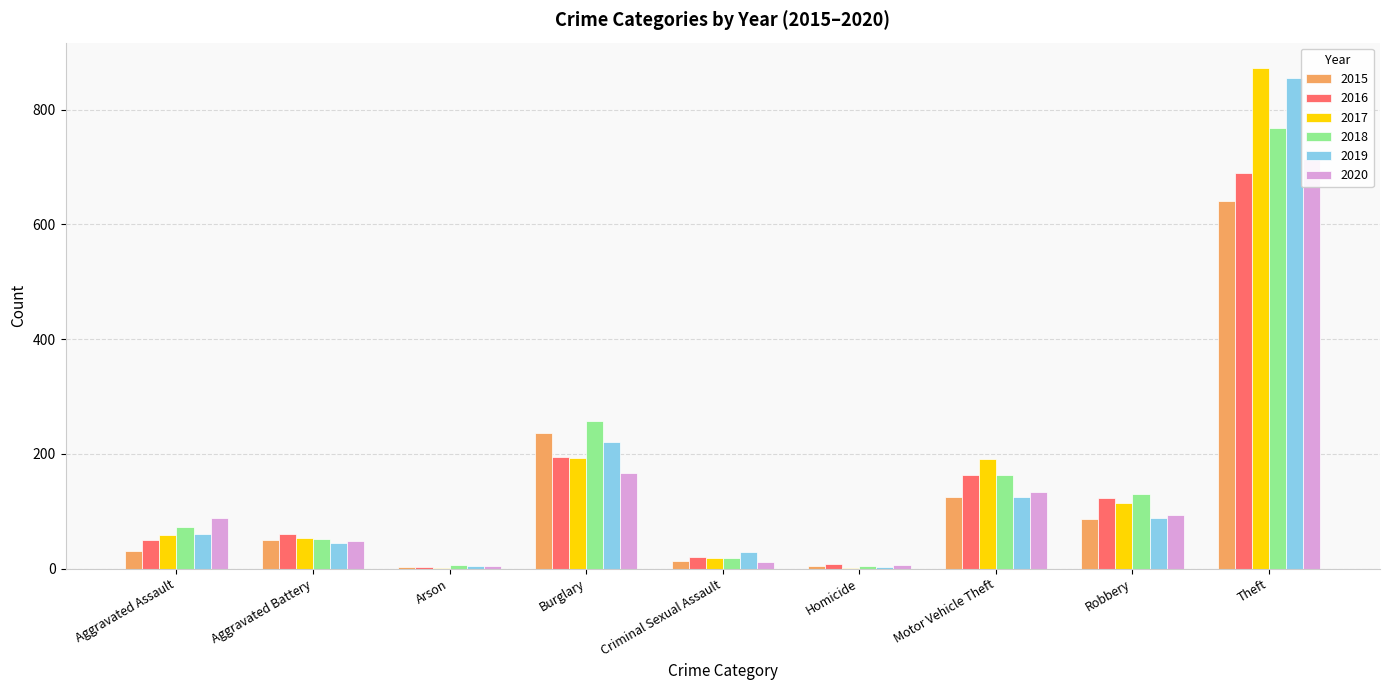

How many data points in 2015 are above 50?

4